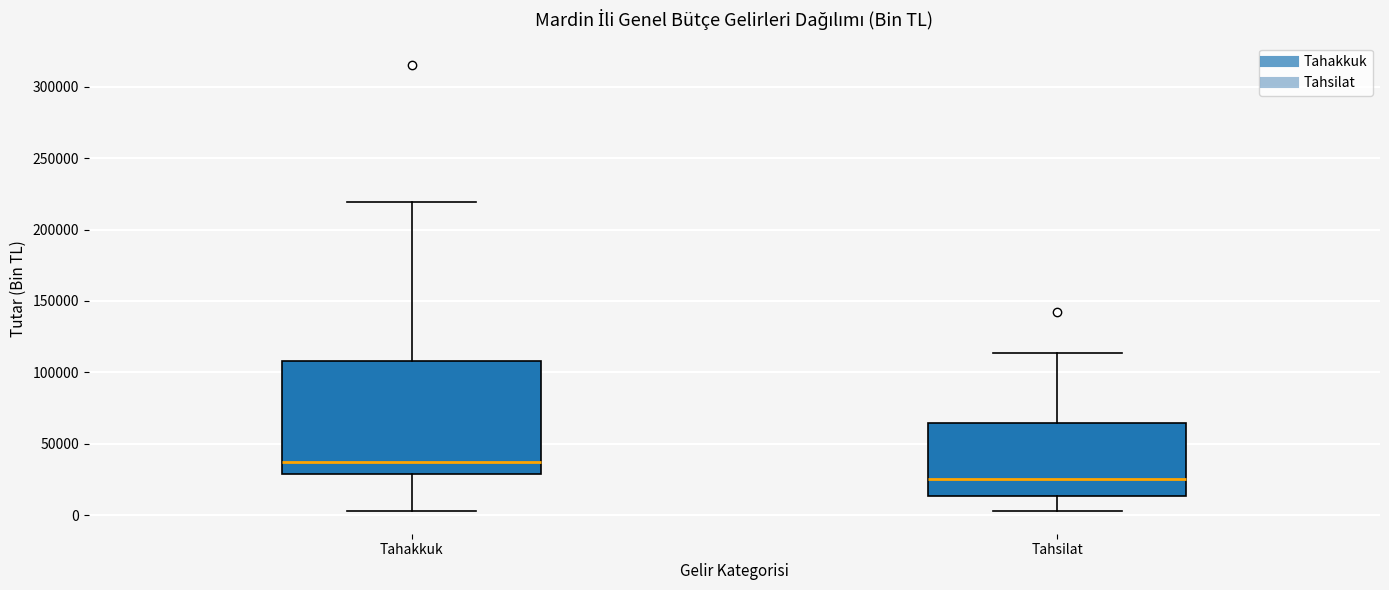

Where does the upper whisker of the box for Tahsilat end on the y-axis? The values are not printed on the chart, so give them approximately, as read against the axis.

115000